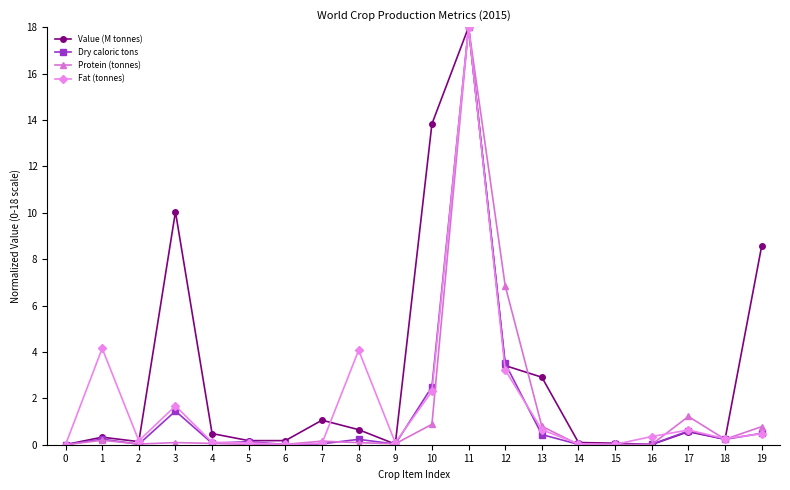

How many categories are shown in the chart?

20